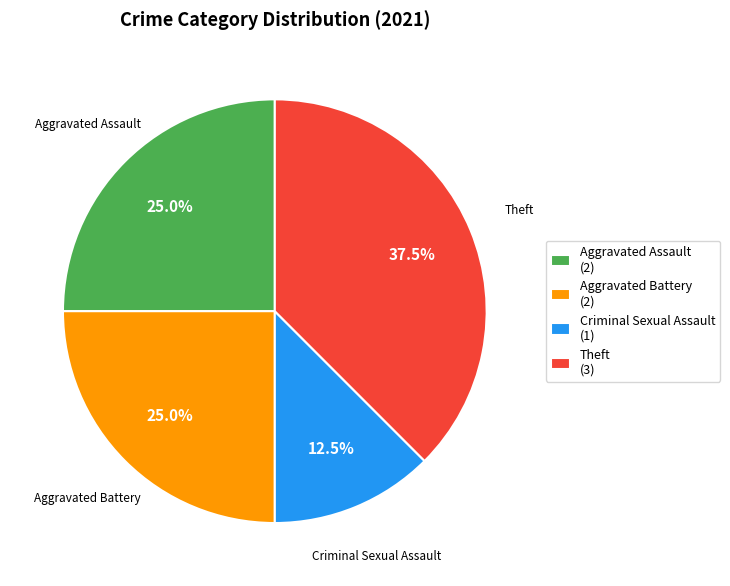

Is Aggravated Assault (2) the majority of the pie?

No